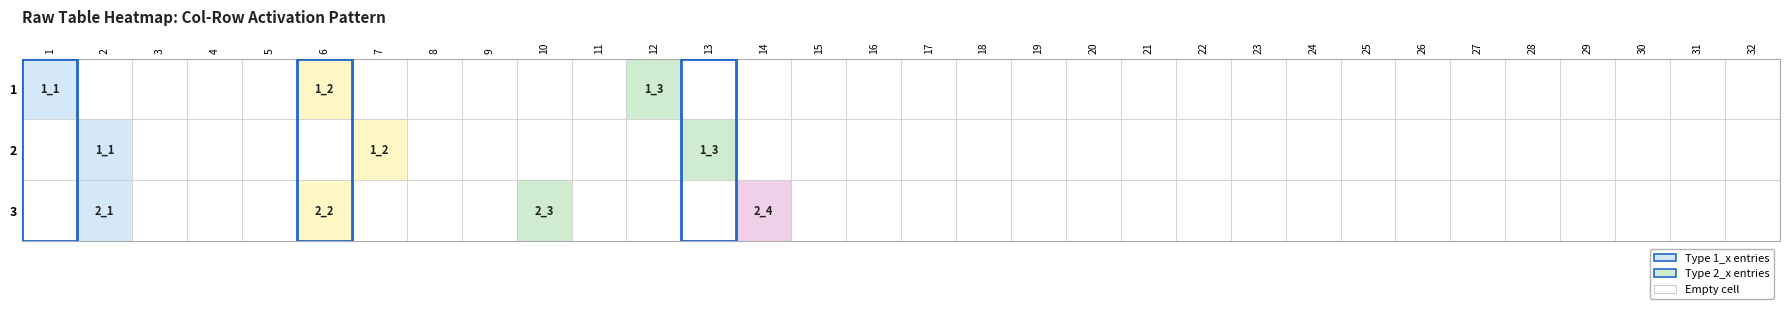

What is the difference between the maximum and minimum values in the 3 series?

1